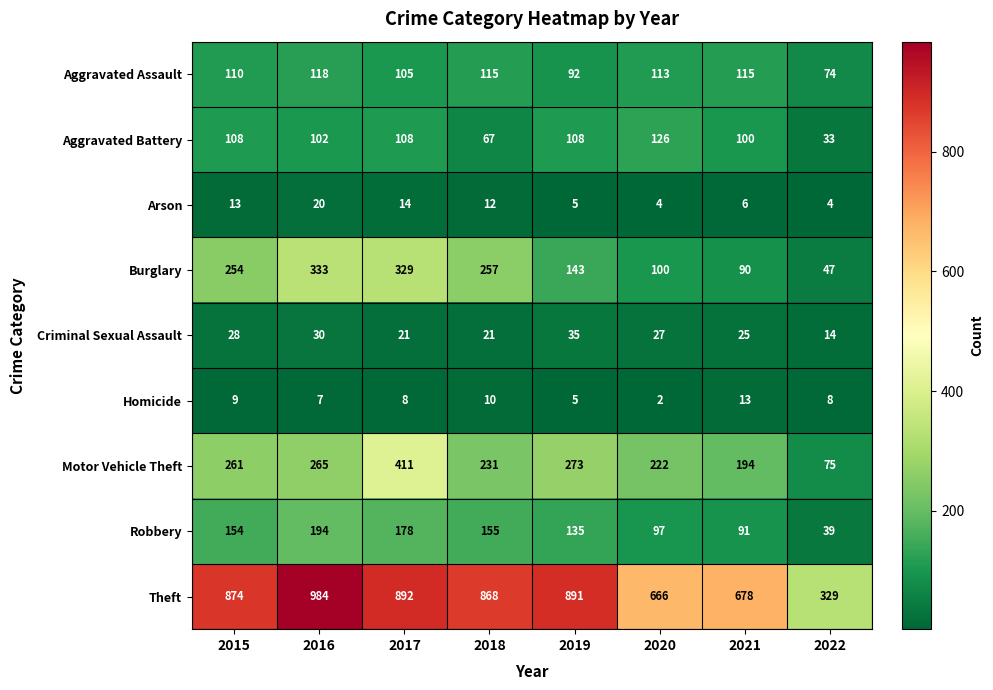

Which series has the largest total across all categories?

Theft